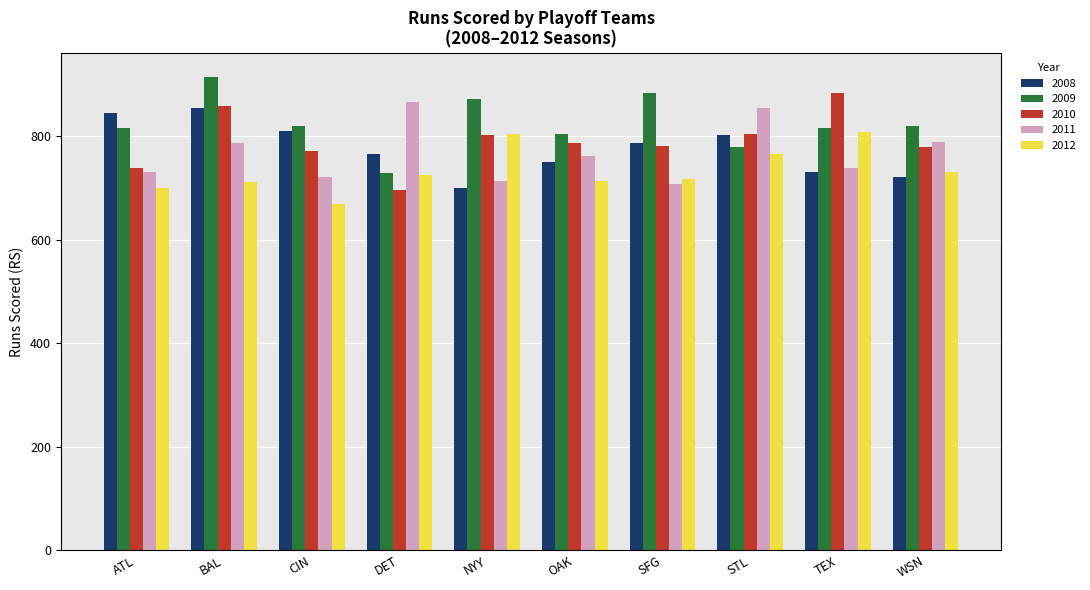

What are all the series names shown in the legend?

2008, 2009, 2010, 2011, 2012